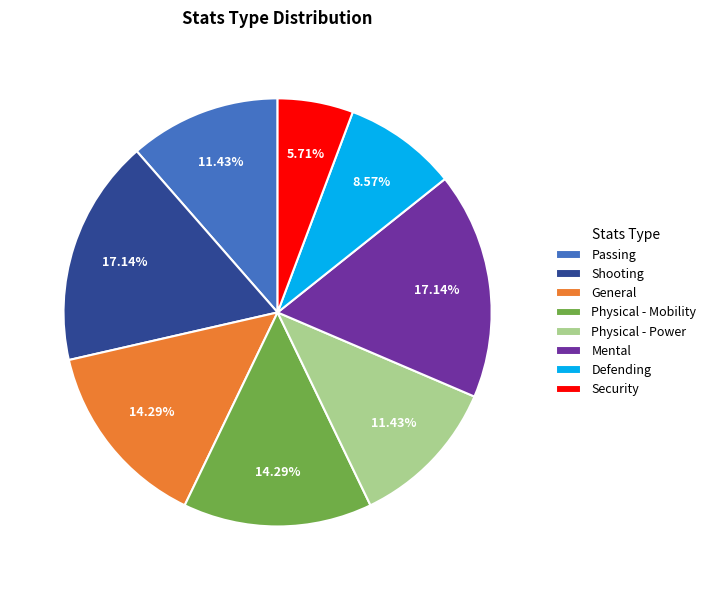

Approximately how many times larger is the value at General compared to Security?

2.5